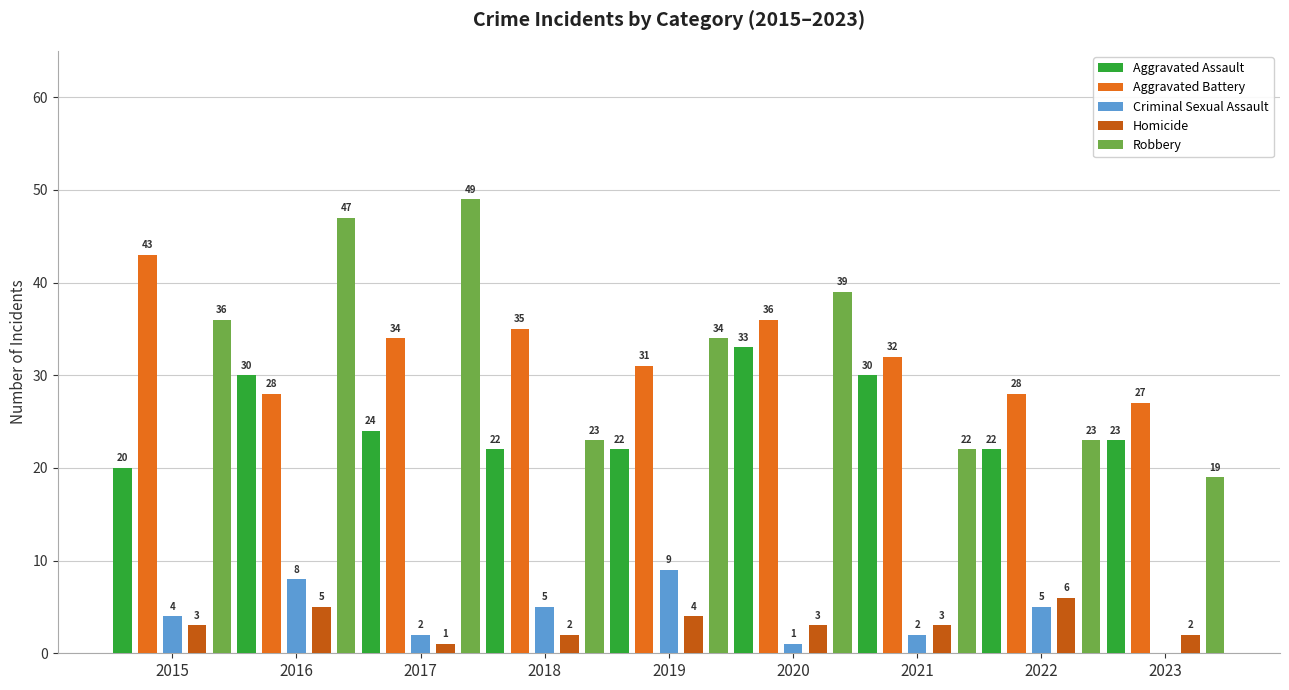

What value does the Aggravated Assault series have at 2015, to the nearest 5?

20